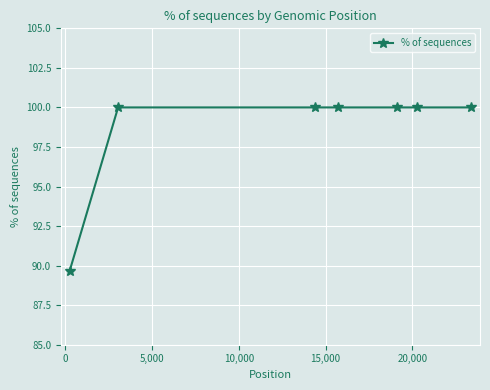

What is the difference between the maximum and minimum values?

10.3